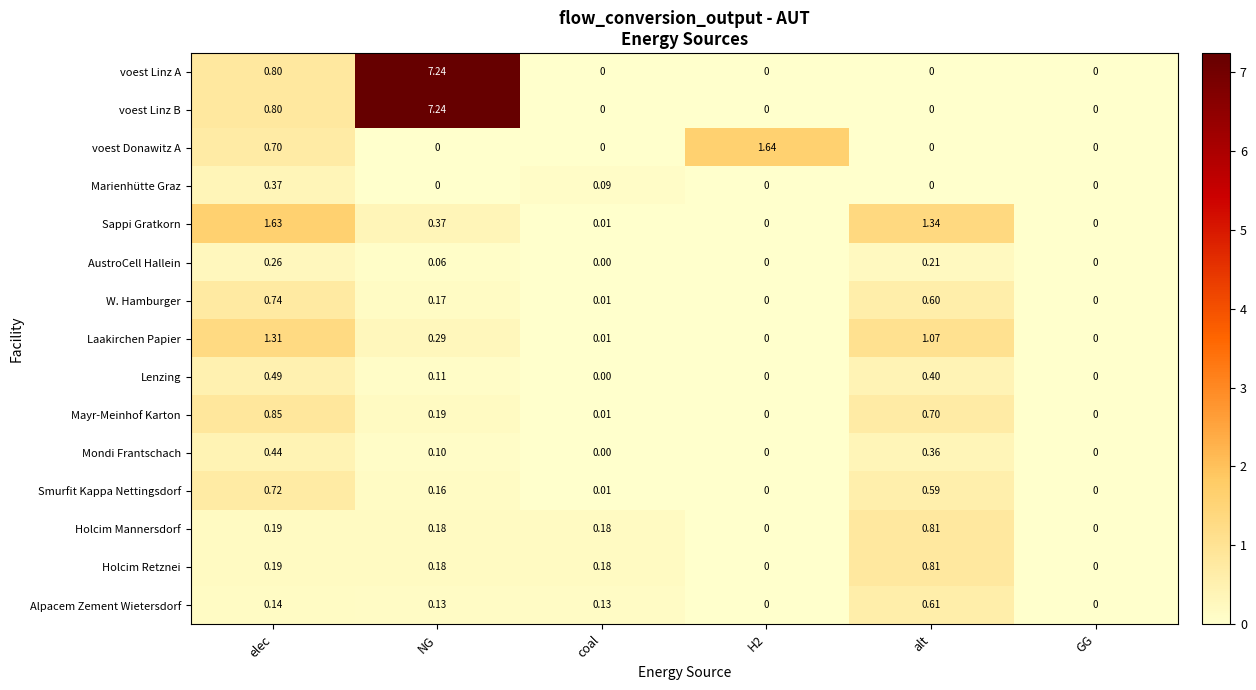

Which label corresponds to the largest value in the chart?

NG